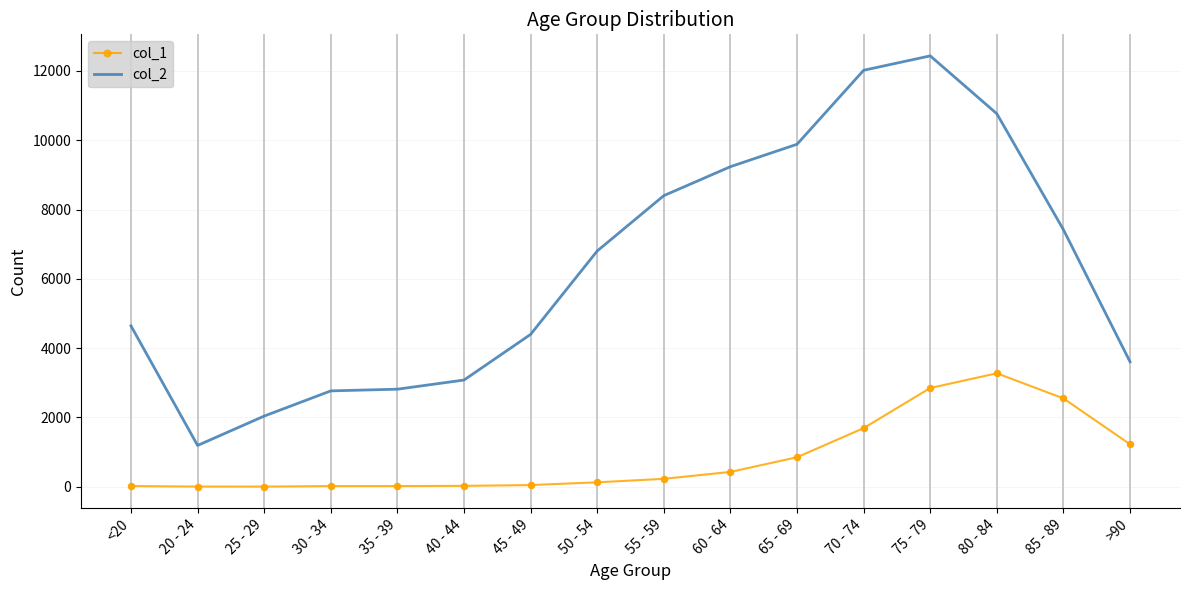

What is the total value across all series at >90?

4828